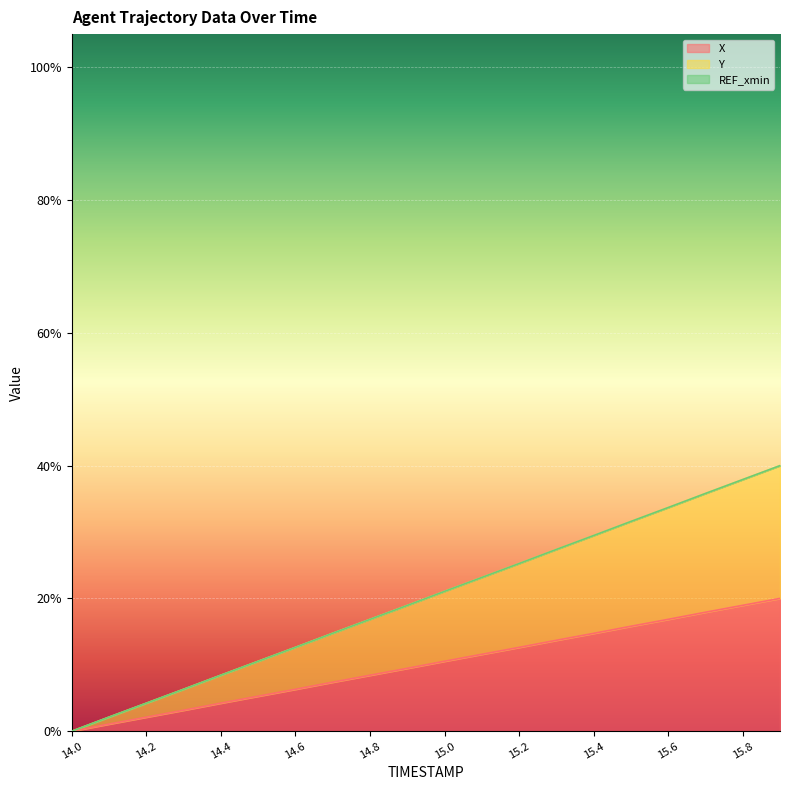

Which series has the largest total across all categories?

Y